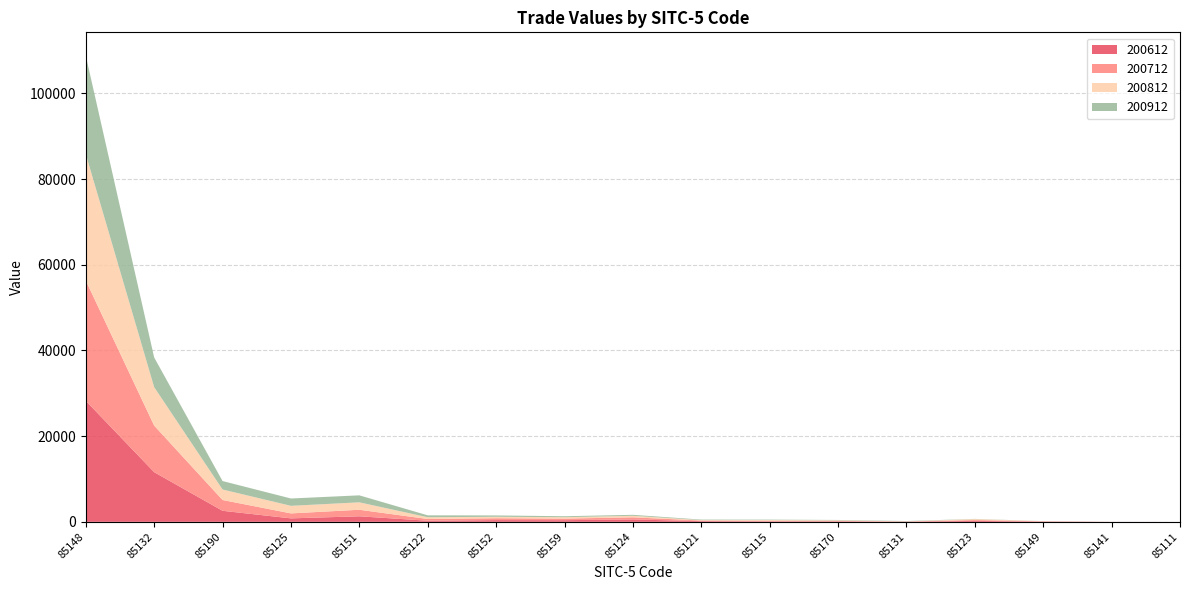

Reading left to right, what are all the values shown in this chart?

200612: 85148=28239.5	85132=11588.3	85190=2573.8	85125=806.6	85151=1289.9	85122=255.2	85152=403.8	85159=386.7	85124=556.0	85121=159.2	85115=98.0	85170=100.6	85131=46.7	85123=215.0	85149=65.7	85141=5.3	85111=0.1
200712: 85148=28073.1	85132=10867.0	85190=2518.3	85125=1157.4	85151=1524.0	85122=398.4	85152=432.6	85159=362.9	85124=492.3	85121=139.2	85115=145.6	85170=114.6	85131=31.2	85123=202.0	85149=52.9	85141=3.8	85111=0.1
200812: 85148=29518.7	85132=8976.6	85190=2451.1	85125=1766.4	85151=1735.3	85122=414.4	85152=338.2	85159=329.3	85124=357.0	85121=101.8	85115=169.0	85170=130.8	85131=28.2	85123=217.9	85149=35.3	85141=1.4	85111=0.0
200912: 85148=22966.2	85132=6932.9	85190=1973.2	85125=1713.3	85151=1630.9	85122=445.5	85152=314.8	85159=225.3	85124=224.4	85121=117.7	85115=99.3	85170=88.9	85131=78.7	85123=45.9	85149=15.4	85141=3.0	85111=0.0